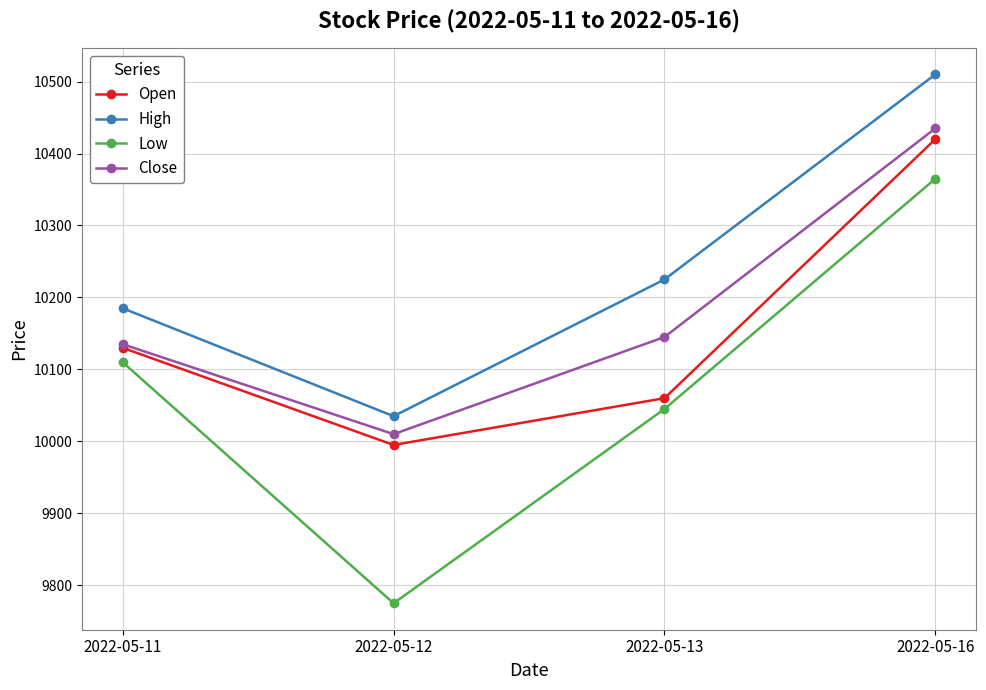

What are all the series names shown in the legend?

Open, High, Low, Close